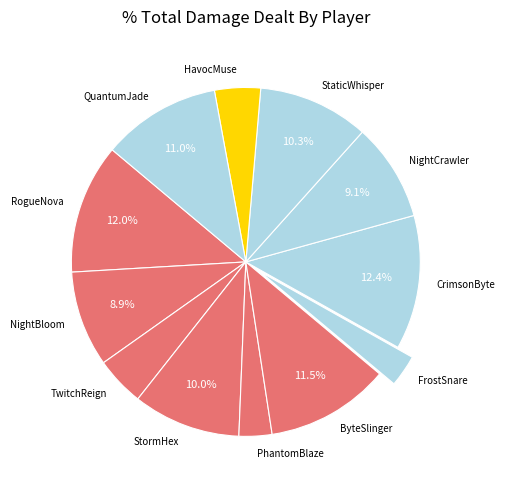

What is the ratio of the value at RogueNova to the value at CrimsonByte?

1.0